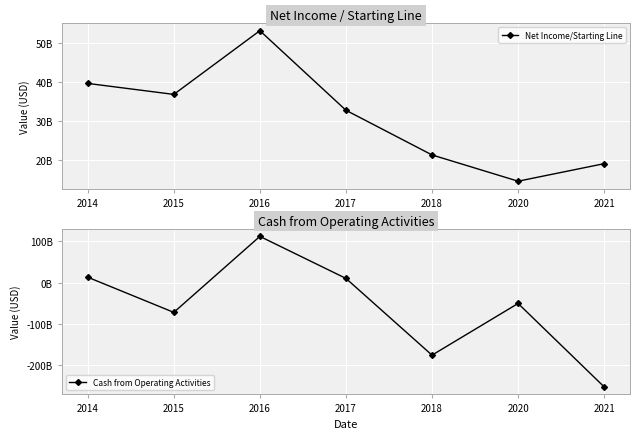

True or false: Net Income/Starting Line has more than 2 points higher than both neighbors.

False